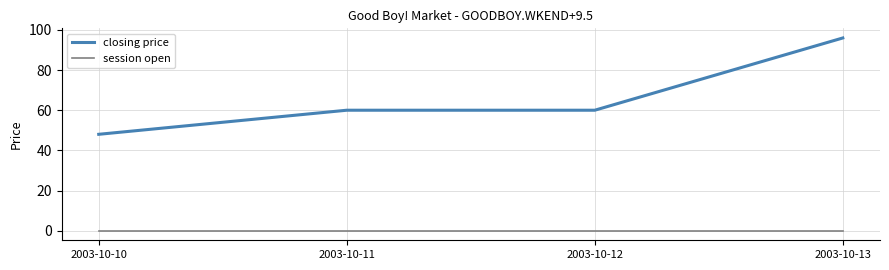

True or false: session open has a value of 0 at 2003-10-13.

True